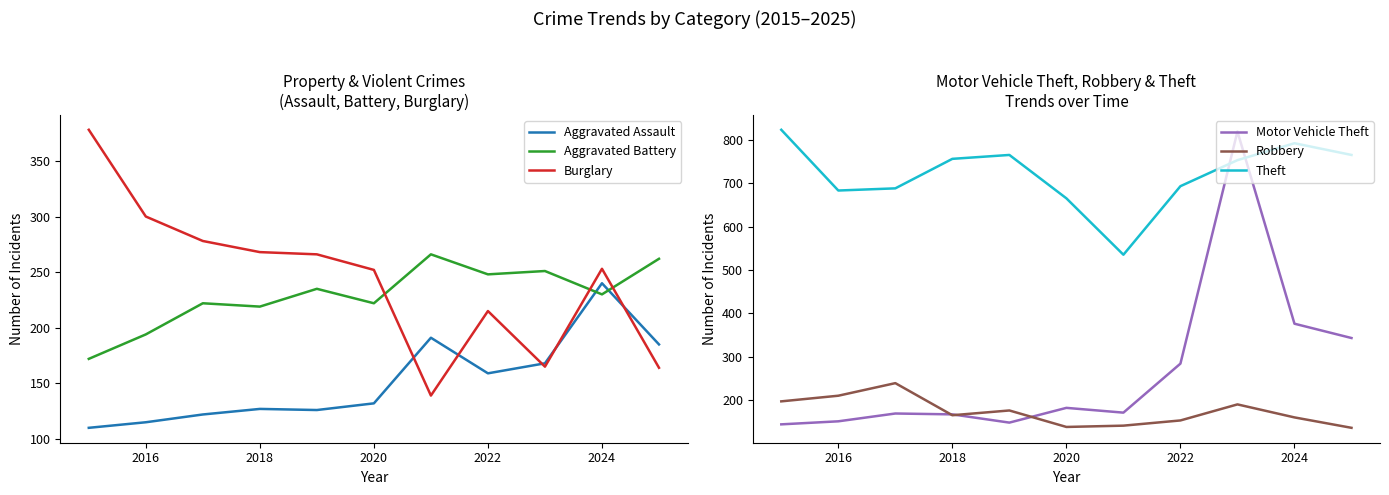

What is the lowest value of the Aggravated Assault series?

110